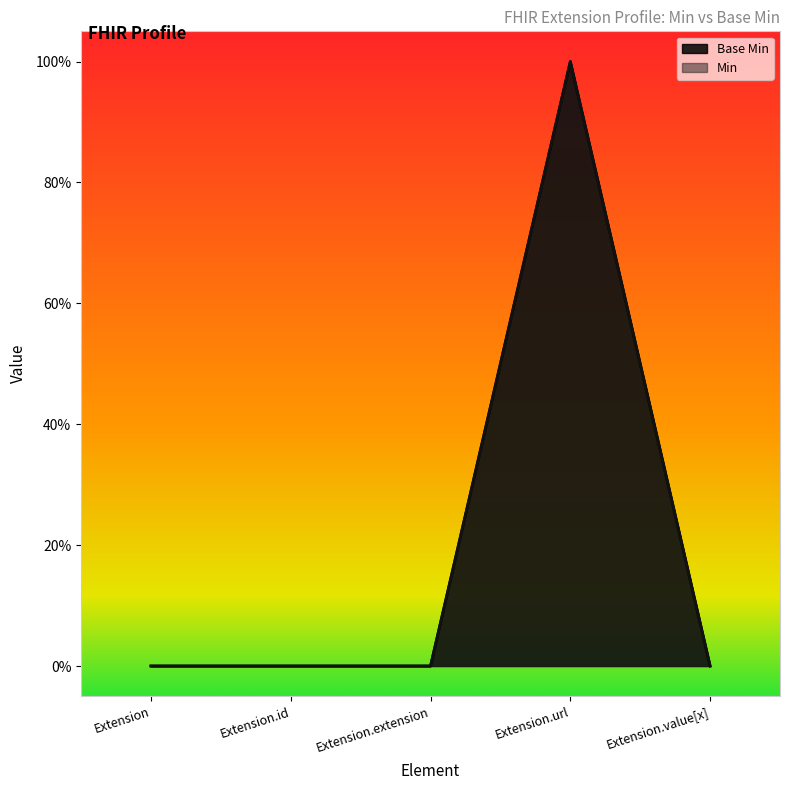

At which category does the data reach its first local peak?

Extension.url